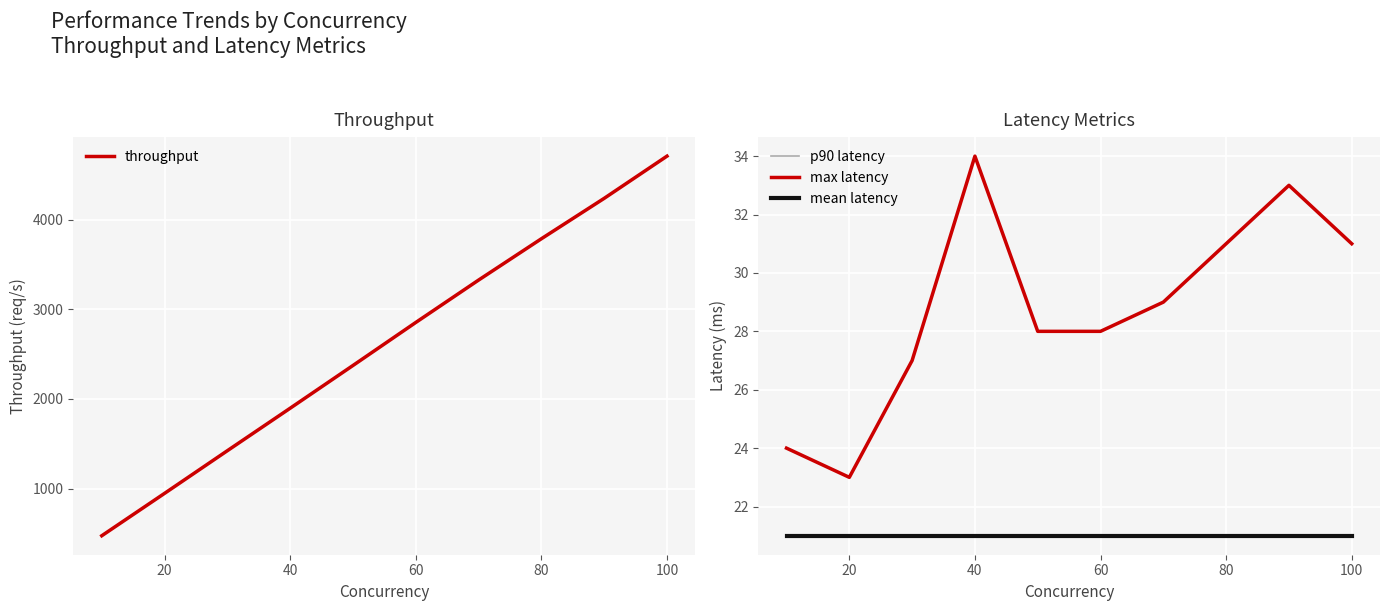

What is the sum of all p90 latency values?

210